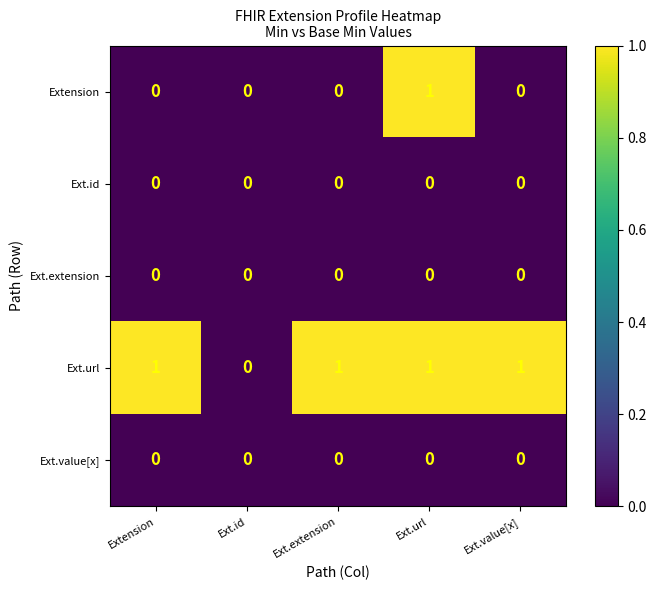

Reading right to left, transcribe all the data shown in this chart.

Extension: 0	1	0	0	0
Ext.id: 0	0	0	0	0
Ext.extension: 0	0	0	0	0
Ext.url: 1	1	1	0	1
Ext.value[x]: 0	0	0	0	0